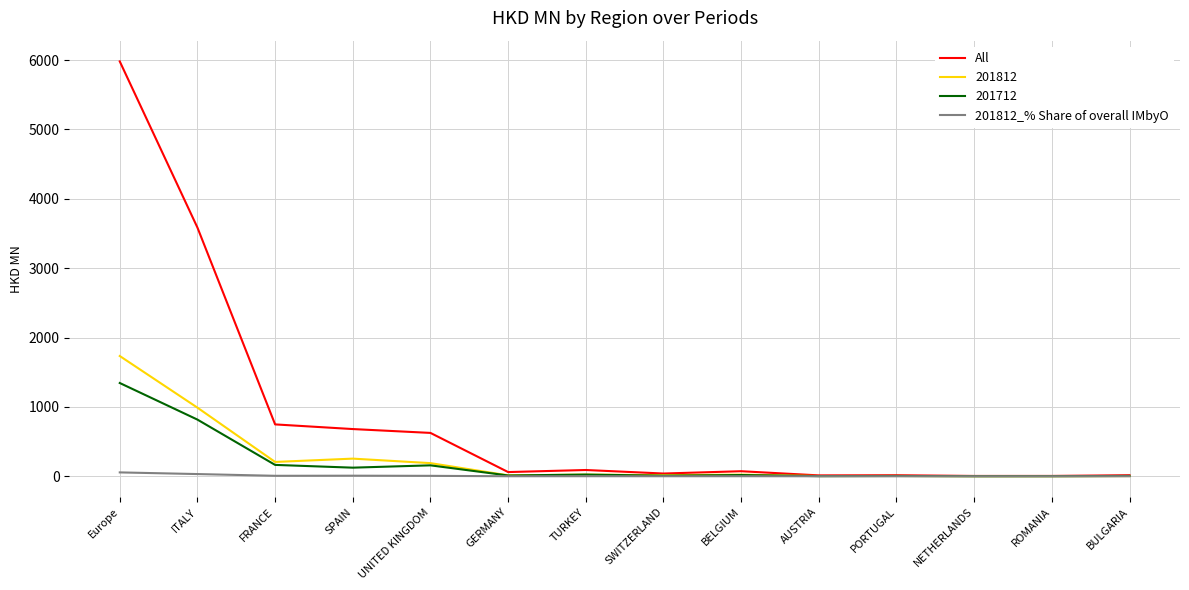

At which category does the chart reach its peak across all series?

Europe